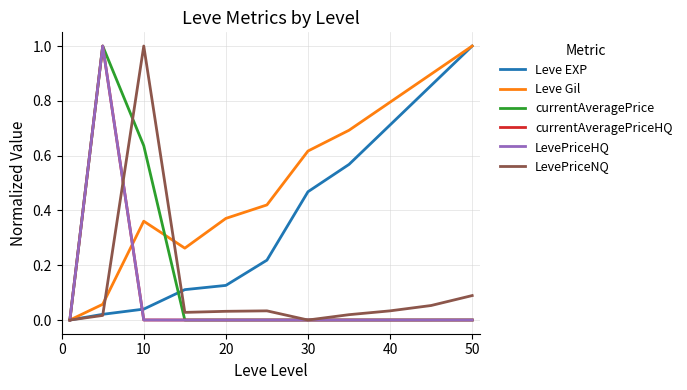

Which series has the largest total across all categories?

Leve Gil